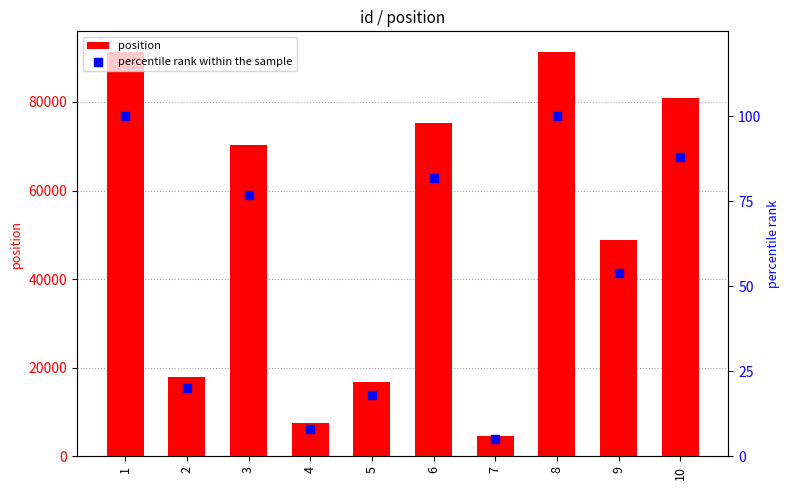

Which series has the largest Y range (max minus min)?

position